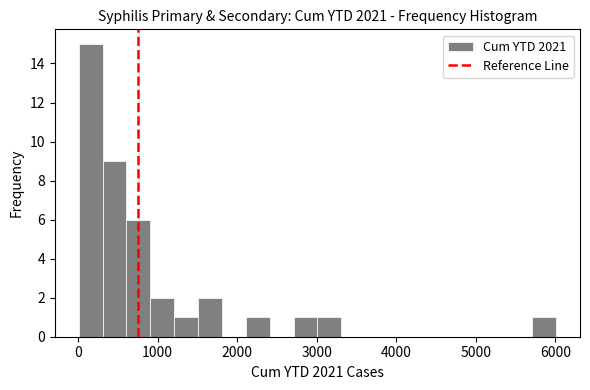

Read against the x-axis, roughly where is the centre of the tallest bar?

200